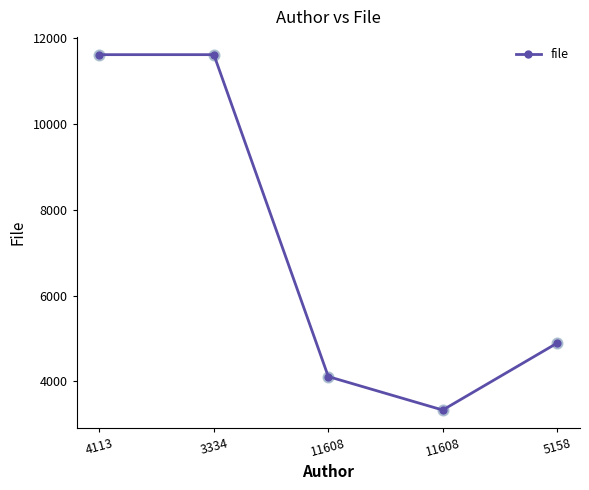

Approximately how many times larger is the value at 11608 compared to 5158?

0.7